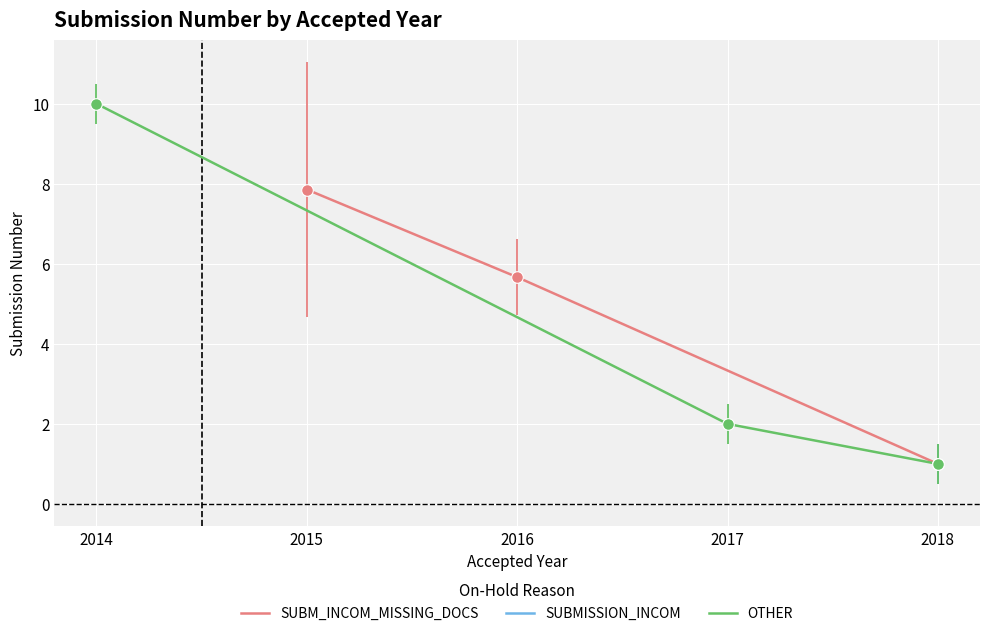

Which series reaches the maximum Y coordinate?

OTHER